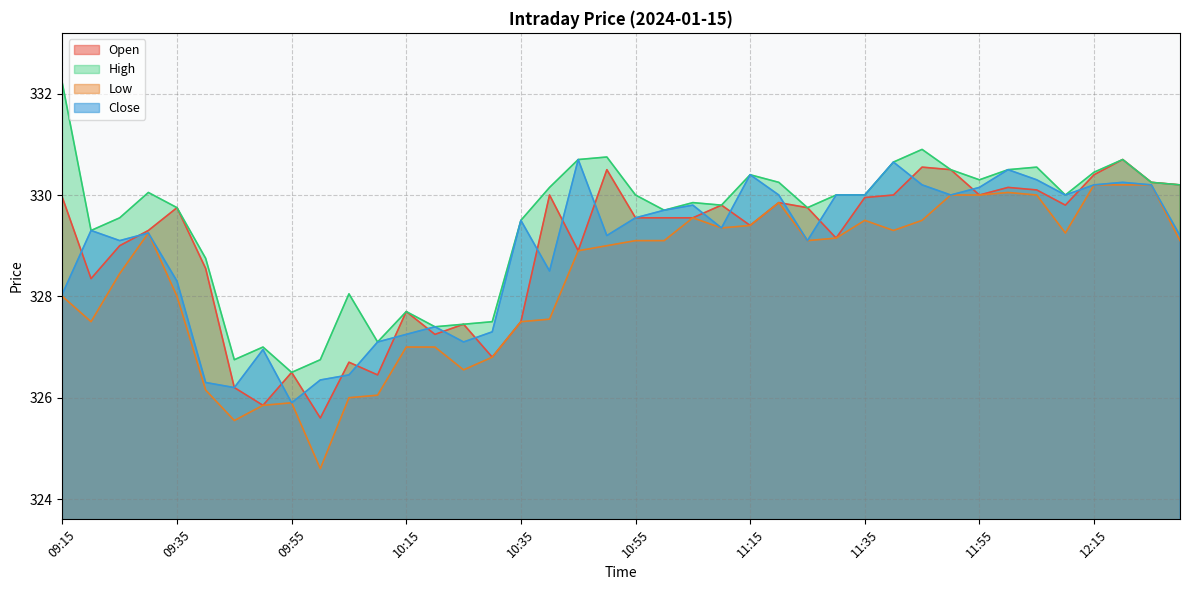

Reading left to right, what are all the values shown in this chart?

Open: 09:15=329.9	09:20=328.4	09:25=329.0	09:30=329.3	09:35=329.8	09:40=328.6	09:45=326.2	09:50=325.9	09:55=326.5	10:00=325.6	10:05=326.7	10:10=326.4	10:15=327.7	10:20=327.2	10:25=327.4	10:30=326.8	10:35=327.5	10:40=330.0	10:45=328.9	10:50=330.5	10:55=329.6	11:00=329.6	11:05=329.6	11:10=329.8	11:15=329.4	11:20=329.9	11:25=329.8	11:30=329.1	11:35=329.9	11:40=330.0	11:45=330.6	11:50=330.5	11:55=330.0	12:00=330.1	12:05=330.1	12:10=329.8	12:15=330.4	12:20=330.7	12:25=330.2	12:30=330.2
High: 09:15=332.2	09:20=329.3	09:25=329.6	09:30=330.1	09:35=329.8	09:40=328.8	09:45=326.8	09:50=327.0	09:55=326.5	10:00=326.8	10:05=328.1	10:10=327.1	10:15=327.7	10:20=327.4	10:25=327.4	10:30=327.5	10:35=329.5	10:40=330.1	10:45=330.7	10:50=330.8	10:55=330.0	11:00=329.7	11:05=329.9	11:10=329.8	11:15=330.4	11:20=330.2	11:25=329.8	11:30=330.0	11:35=330.0	11:40=330.6	11:45=330.9	11:50=330.5	11:55=330.3	12:00=330.5	12:05=330.6	12:10=330.0	12:15=330.4	12:20=330.7	12:25=330.2	12:30=330.2
Low: 09:15=328.0	09:20=327.5	09:25=328.4	09:30=329.2	09:35=328.0	09:40=326.1	09:45=325.6	09:50=325.9	09:55=325.9	10:00=324.6	10:05=326.0	10:10=326.1	10:15=327.0	10:20=327.0	10:25=326.6	10:30=326.8	10:35=327.5	10:40=327.6	10:45=328.9	10:50=329.0	10:55=329.1	11:00=329.1	11:05=329.6	11:10=329.4	11:15=329.4	11:20=329.9	11:25=329.1	11:30=329.1	11:35=329.5	11:40=329.3	11:45=329.5	11:50=330.0	11:55=330.0	12:00=330.1	12:05=330.0	12:10=329.2	12:15=330.2	12:20=330.2	12:25=330.2	12:30=329.1
Close: 09:15=328.1	09:20=329.3	09:25=329.1	09:30=329.2	09:35=328.3	09:40=326.3	09:45=326.2	09:50=326.9	09:55=325.9	10:00=326.4	10:05=326.4	10:10=327.1	10:15=327.2	10:20=327.4	10:25=327.1	10:30=327.3	10:35=329.5	10:40=328.5	10:45=330.7	10:50=329.2	10:55=329.6	11:00=329.7	11:05=329.8	11:10=329.4	11:15=330.4	11:20=330.0	11:25=329.1	11:30=330.0	11:35=330.0	11:40=330.6	11:45=330.2	11:50=330.0	11:55=330.1	12:00=330.5	12:05=330.3	12:10=330.0	12:15=330.2	12:20=330.2	12:25=330.2	12:30=329.2